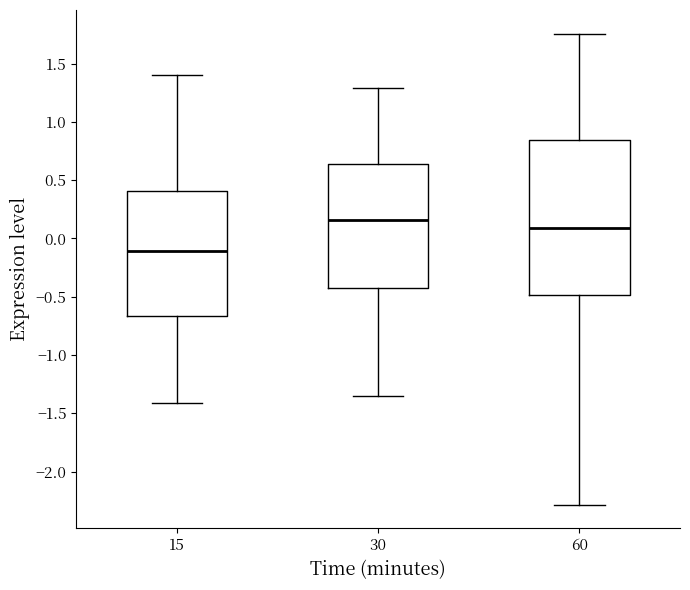

Reading left to right, read every box against the y-axis: the position of its median line, the range the box covers, and the ends of its whiskers. The values are not printed on the chart, so give them approximately, as read against the axis.

15: median -0.10, box -0.65 to 0.40, whiskers -1.40 to 1.40
30: median 0.15, box -0.45 to 0.65, whiskers -1.35 to 1.30
60: median 0.10, box -0.50 to 0.85, whiskers -2.30 to 1.75